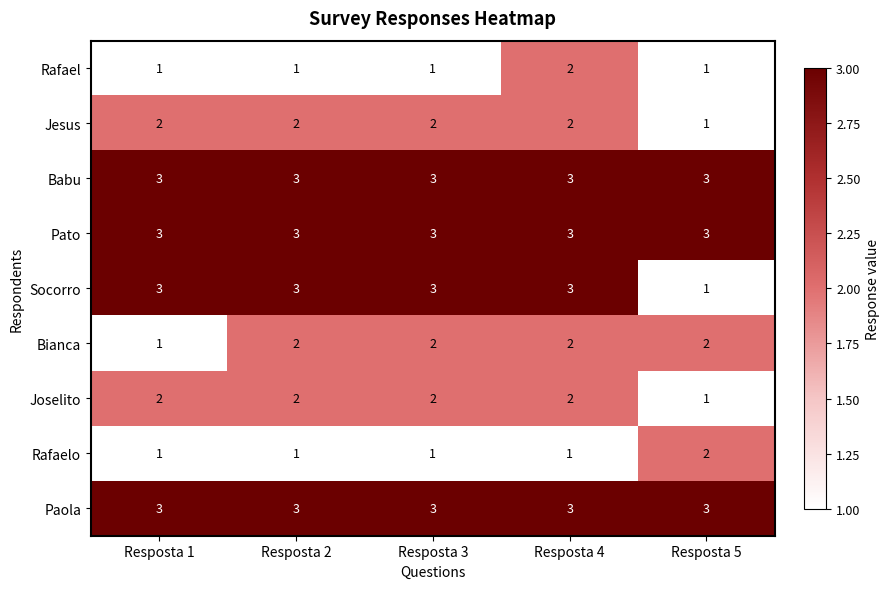

The Rafael series shows 1 at Resposta 1. True or false?

True